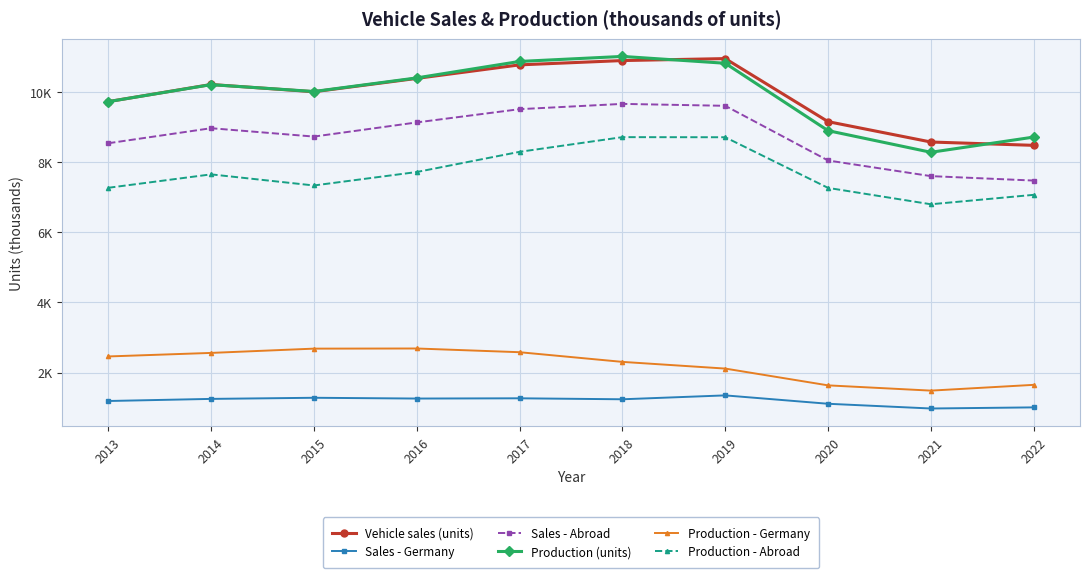

How many times do Vehicle sales (units) and Production (units) cross each other?

3